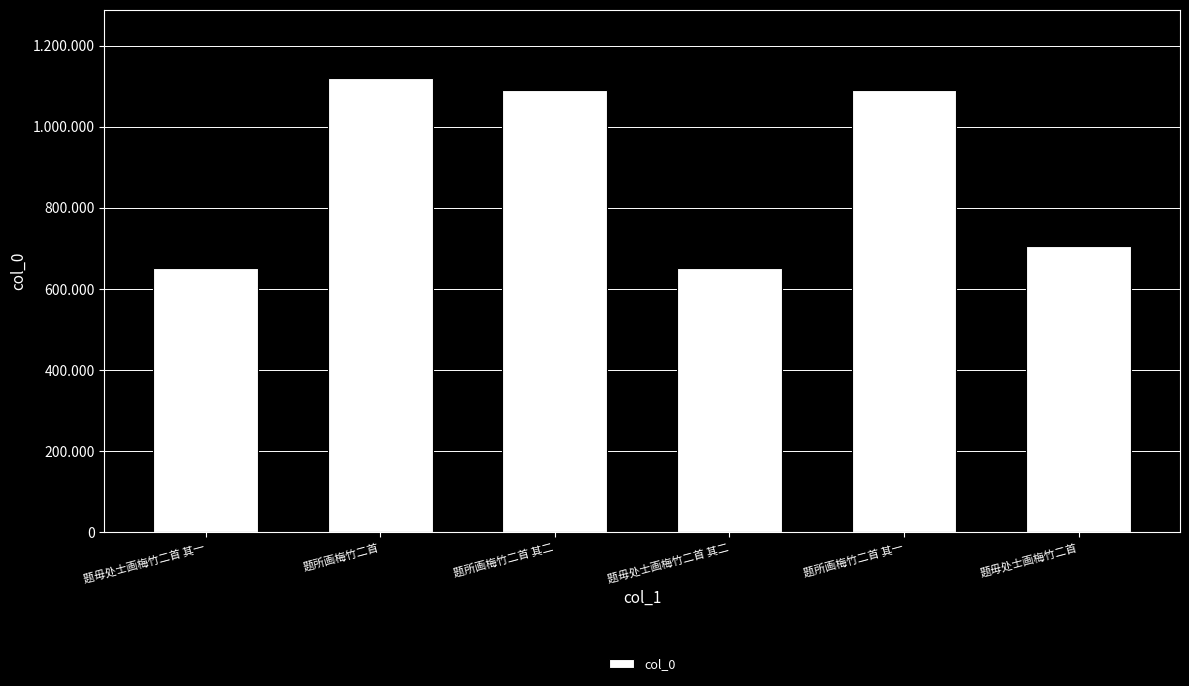

Are the bars horizontal?

No